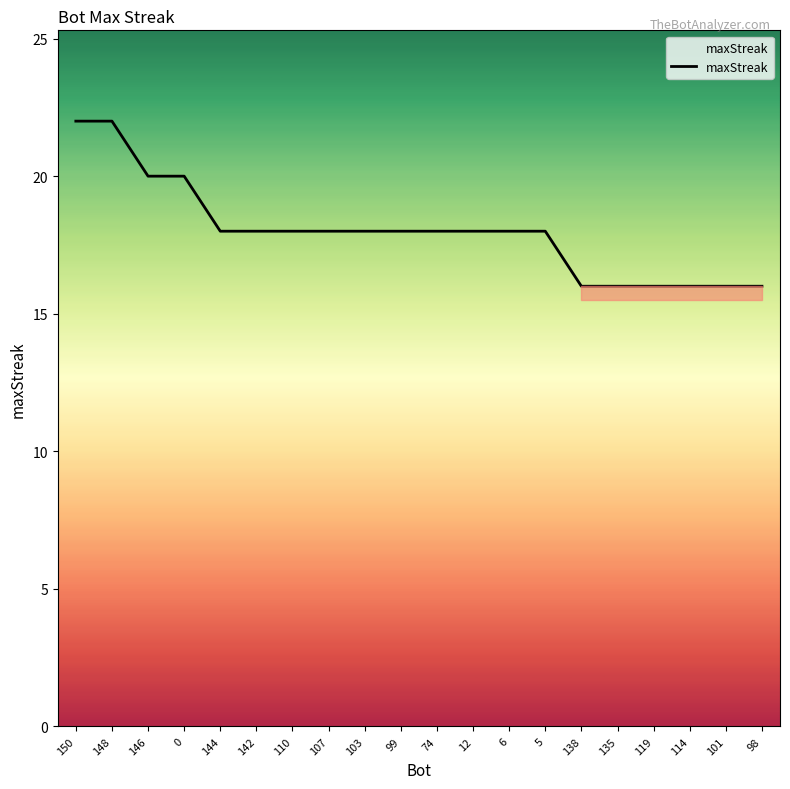

What is the average value?

18